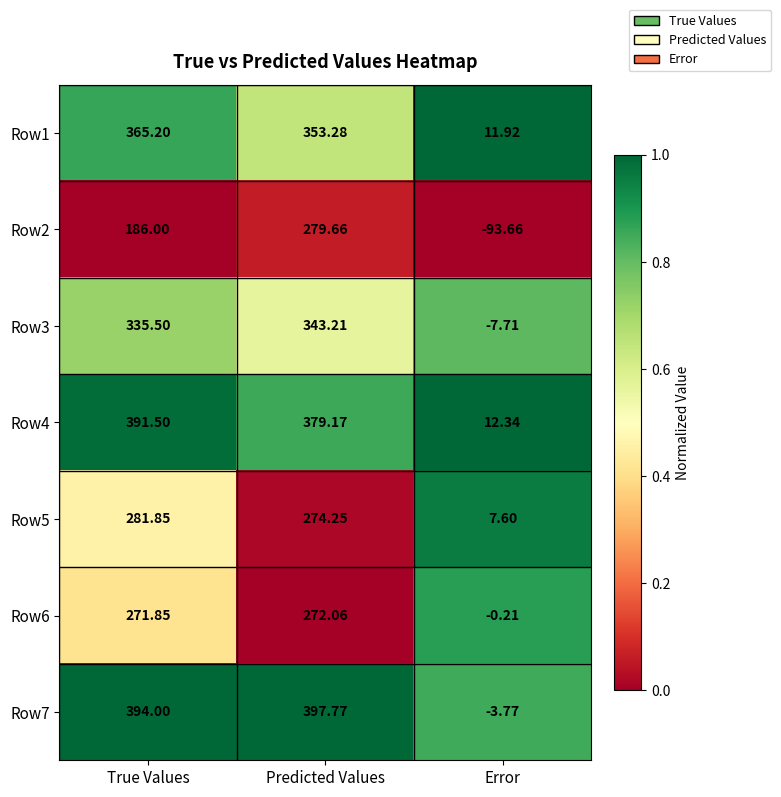

Which category has the lowest value in the Row3 series?

Error